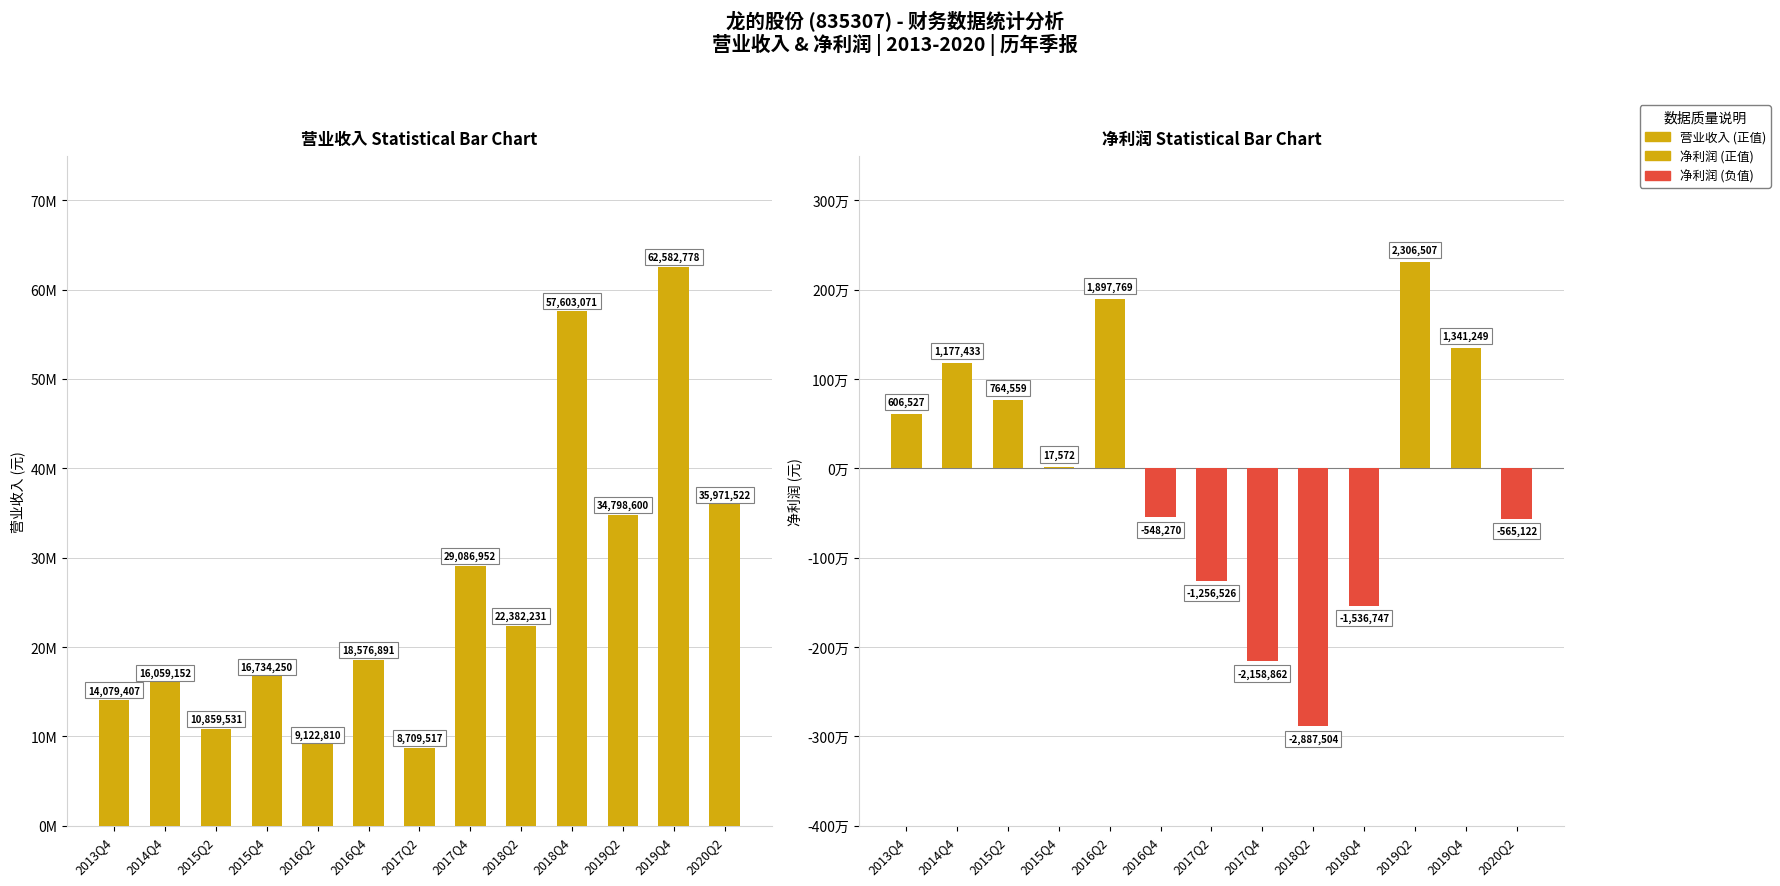

Rank the categories by value from lowest to highest.

2017Q2, 2016Q2, 2015Q2, 2013Q4, 2014Q4, 2015Q4, 2016Q4, 2018Q2, 2017Q4, 2019Q2, 2020Q2, 2018Q4, 2019Q4